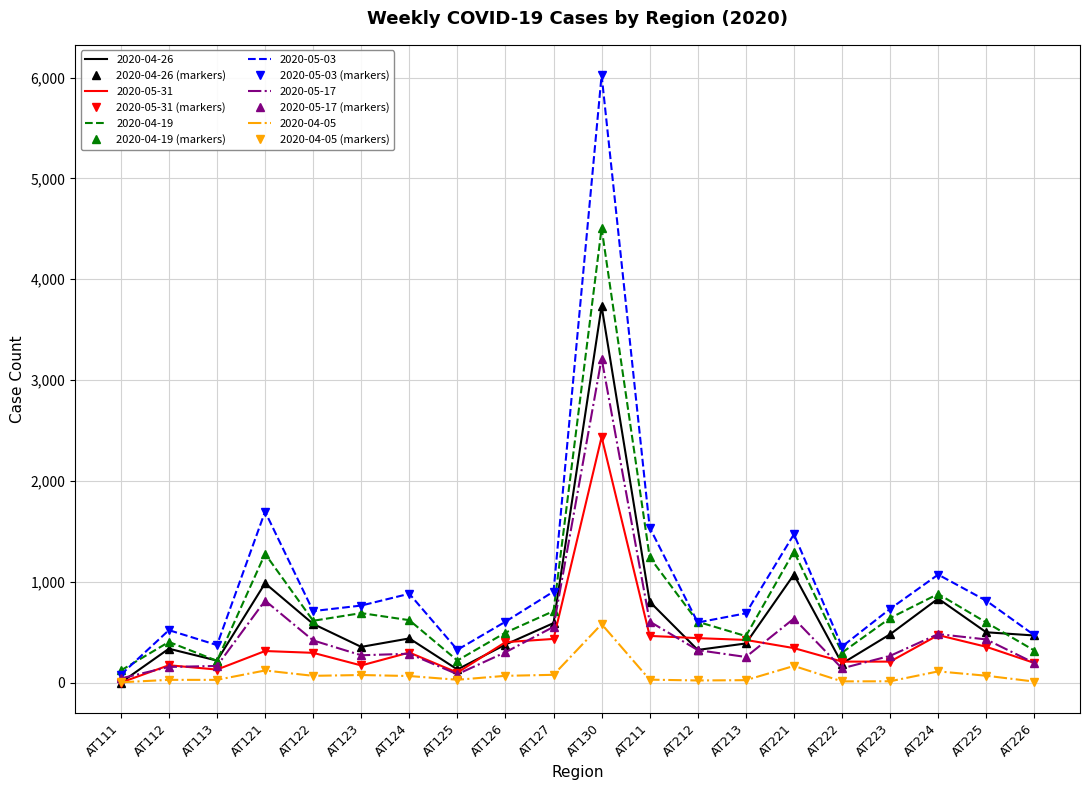

Is the value of 2020-05-03 (markers) at AT123 greater than the value of 2020-05-17 (markers) at AT127?

Yes